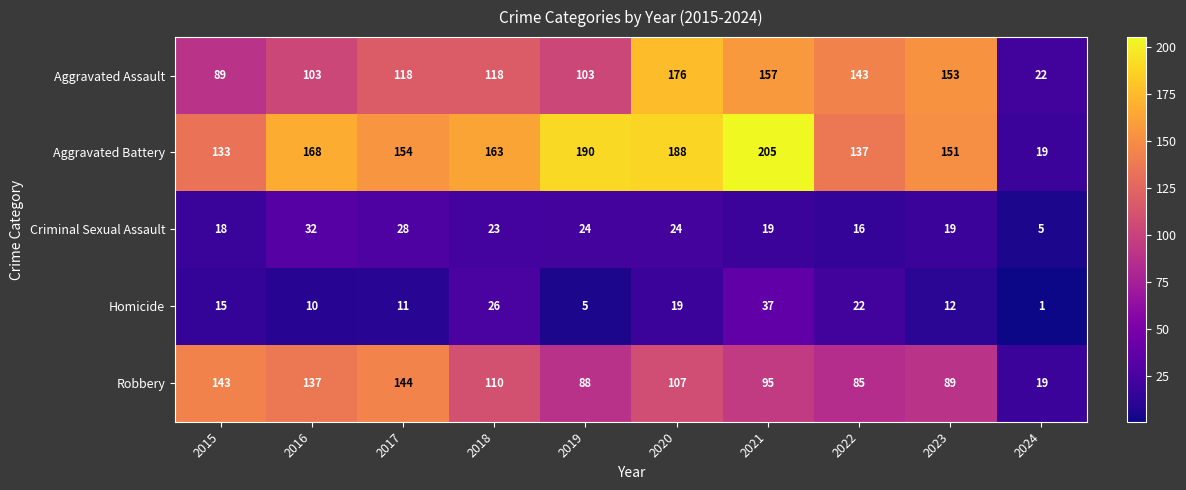

At which label is Homicide closest to 19?

2020